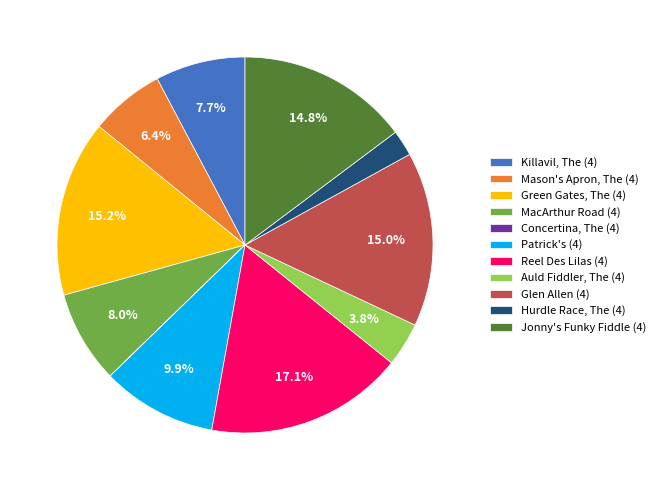

Do Mason's Apron, The (4) and Glen Allen (4) together represent more than half of the pie?

No